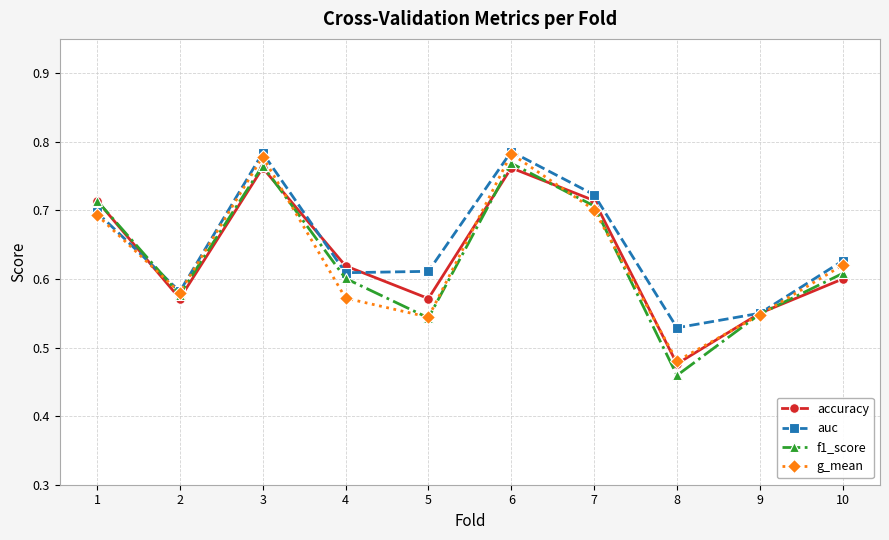

Does the chart display data point markers on the line(s)?

Yes